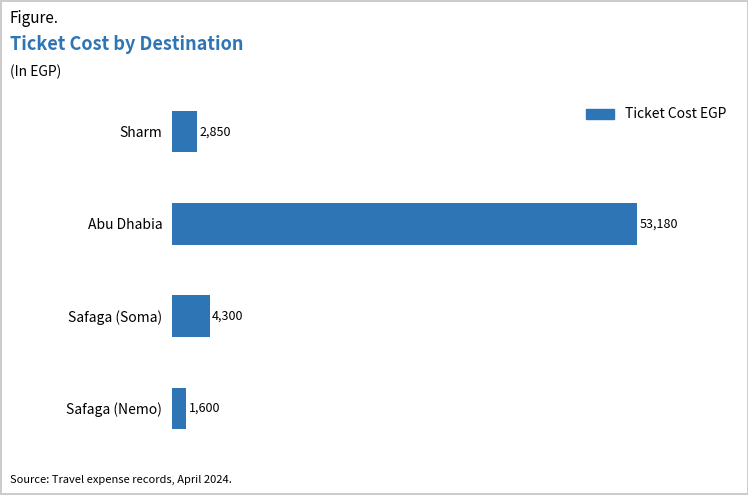

How many data points does each series have?

4